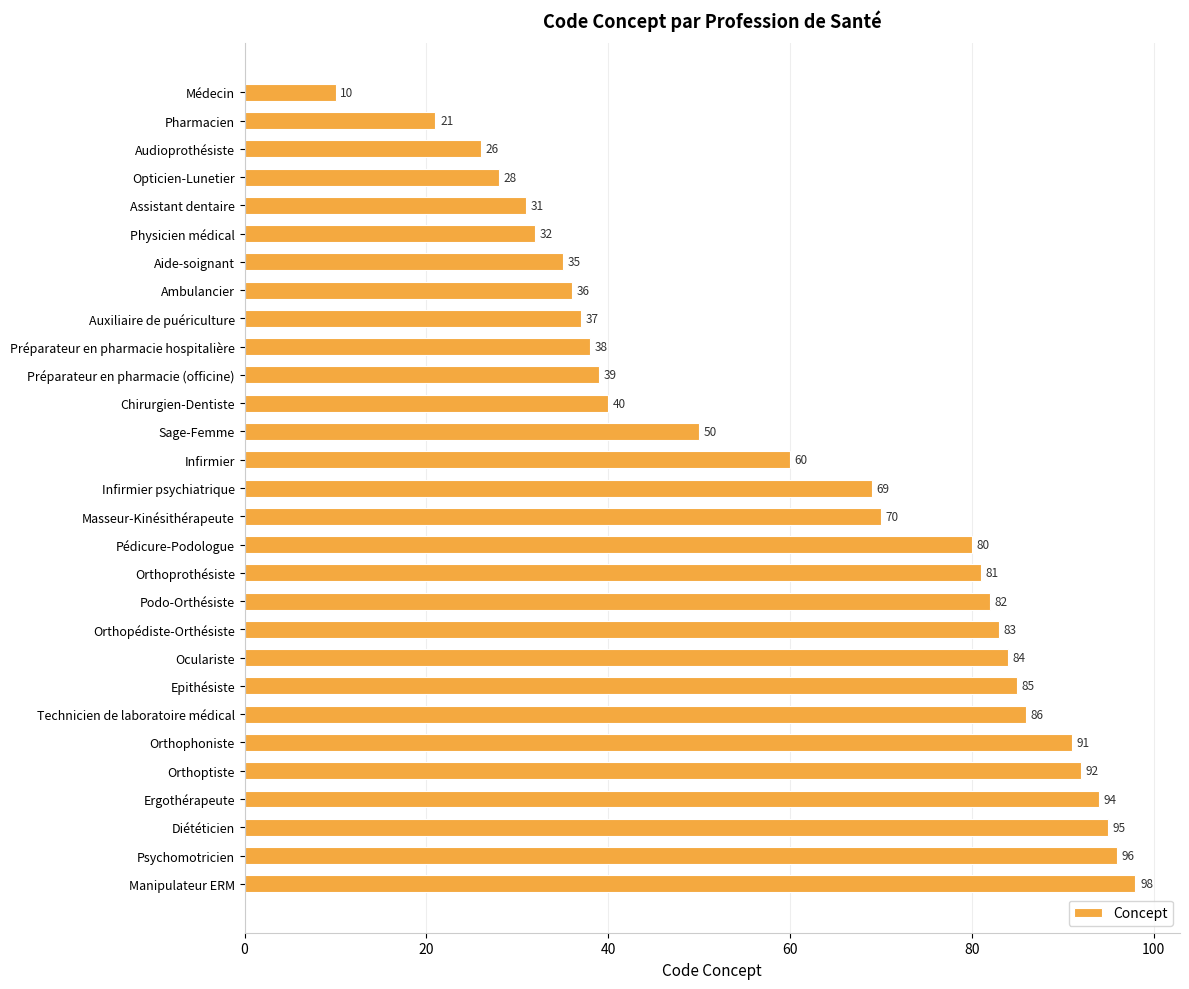

List the labels in order of value, largest first.

Manipulateur ERM, Psychomotricien, Diététicien, Ergothérapeute, Orthoptiste, Orthophoniste, Technicien de laboratoire médical, Epithésiste, Oculariste, Orthopédiste-Orthésiste, Podo-Orthésiste, Orthoprothésiste, Pédicure-Podologue, Masseur-Kinésithérapeute, Infirmier psychiatrique, Infirmier, Sage-Femme, Chirurgien-Dentiste, Préparateur en pharmacie (officine), Préparateur en pharmacie hospitalière, Auxiliaire de puériculture, Ambulancier, Aide-soignant, Physicien médical, Assistant dentaire, Opticien-Lunetier, Audioprothésiste, Pharmacien, Médecin